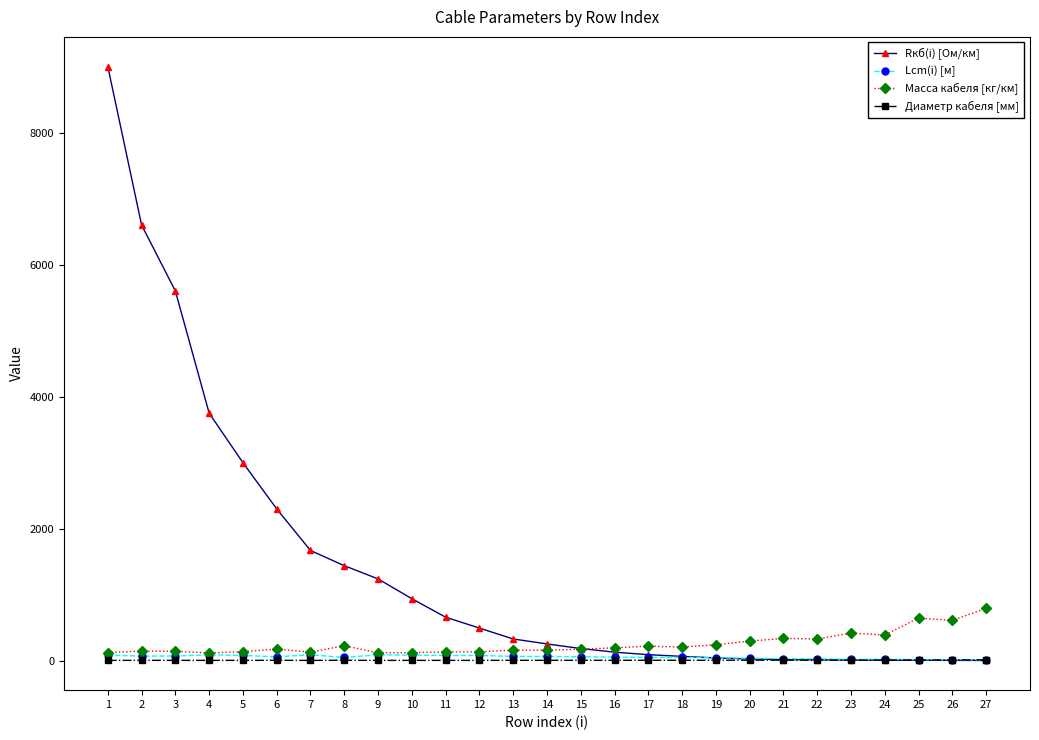

What is the greatest value displayed?

9000.0